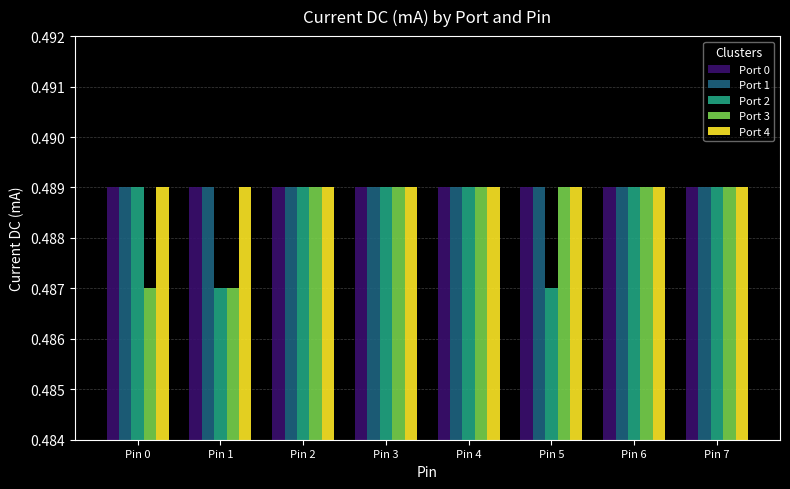

True or false: Port 2 has a value of 0.8 at Pin 5.

False